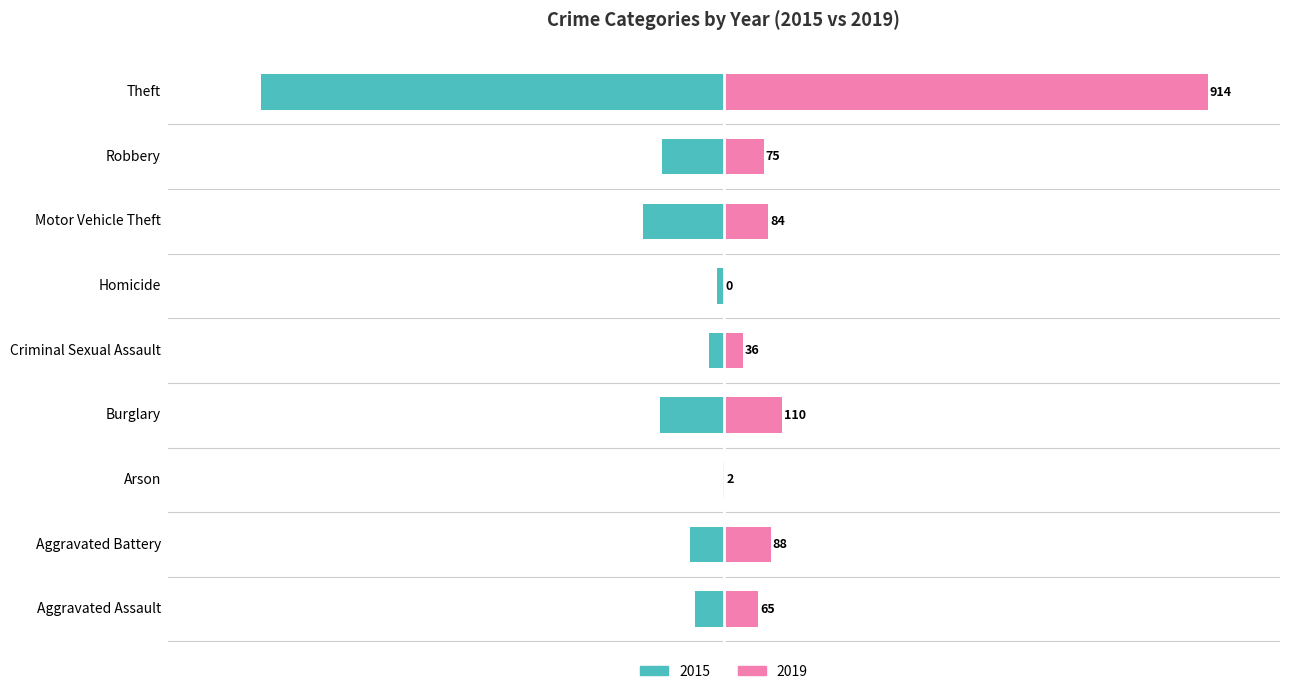

What is the sum of all 2015 values?

-1425